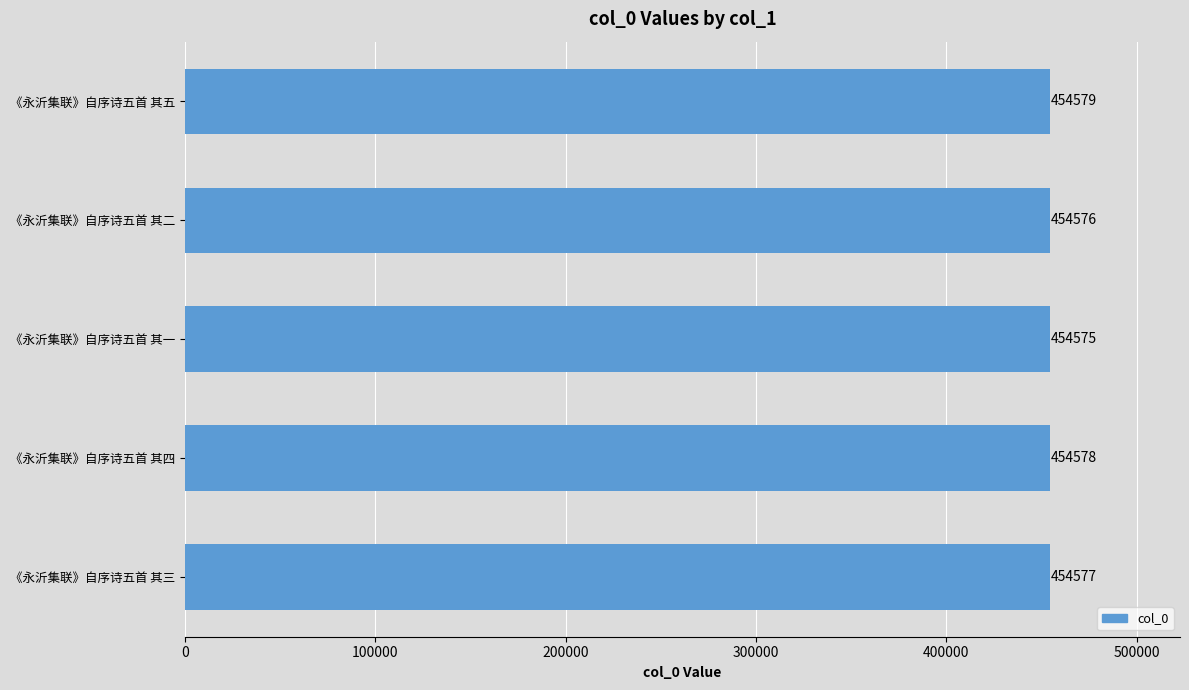

List the labels in order of value, largest first.

《永沂集联》自序诗五首 其五, 《永沂集联》自序诗五首 其四, 《永沂集联》自序诗五首 其三, 《永沂集联》自序诗五首 其二, 《永沂集联》自序诗五首 其一